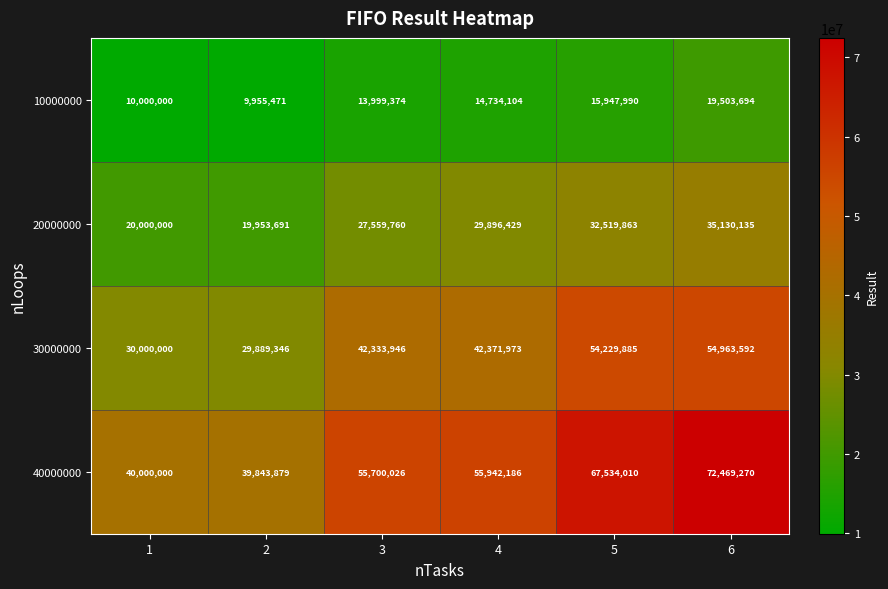

What is the smallest value displayed?

9955471